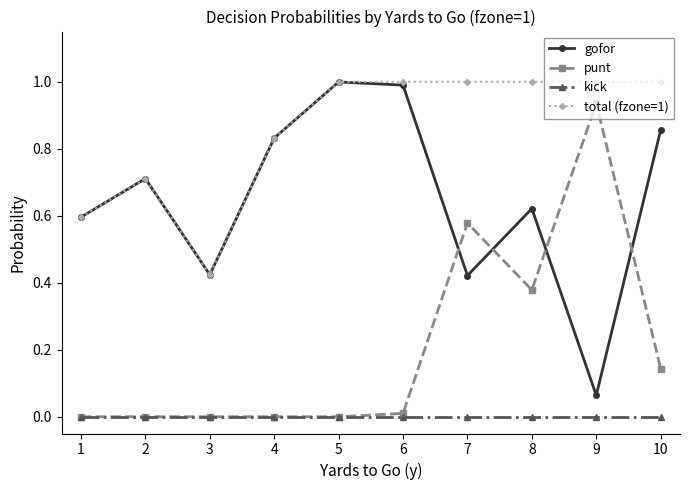

At which category does gofor reach its first local valley?

3